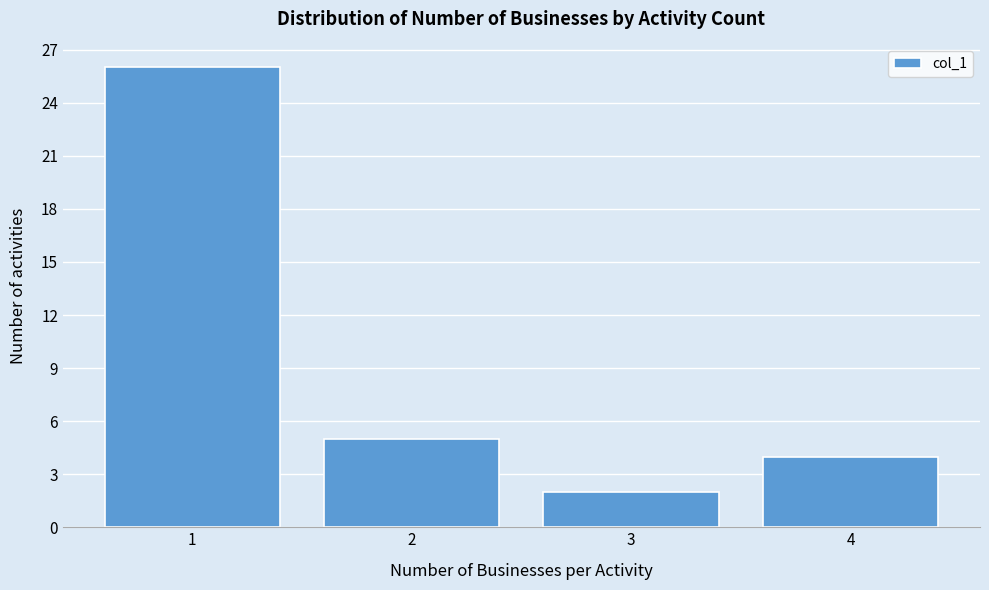

Over which range of the x-axis is the bar tallest?

0.5 to 1.5